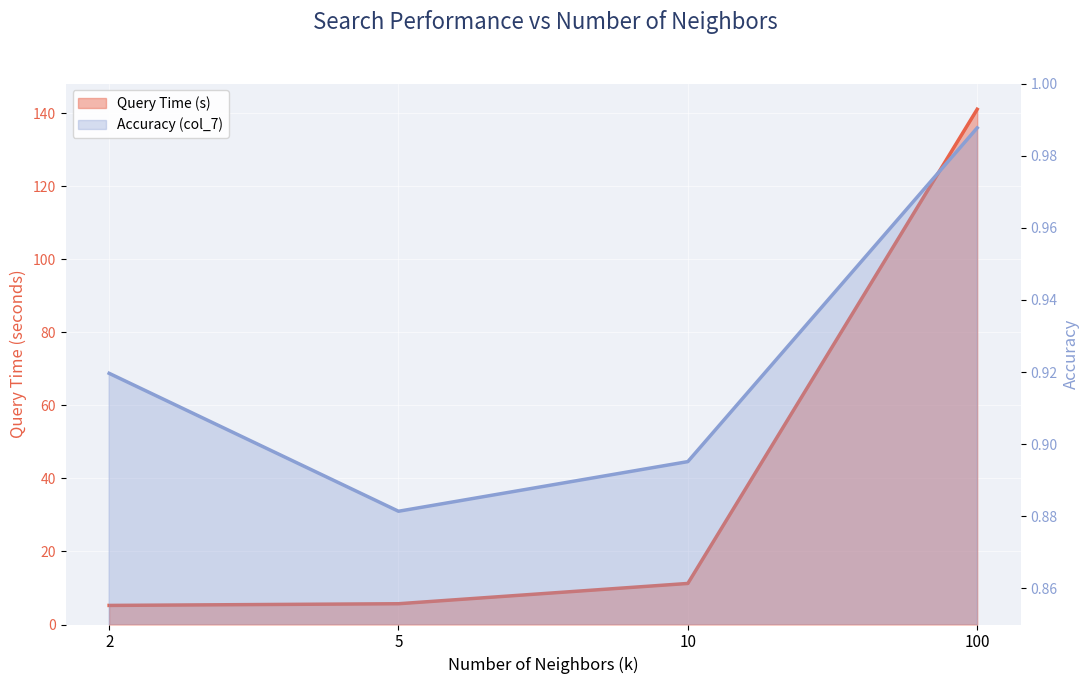

What is the spread (max minus min) of values at 2?

4.3